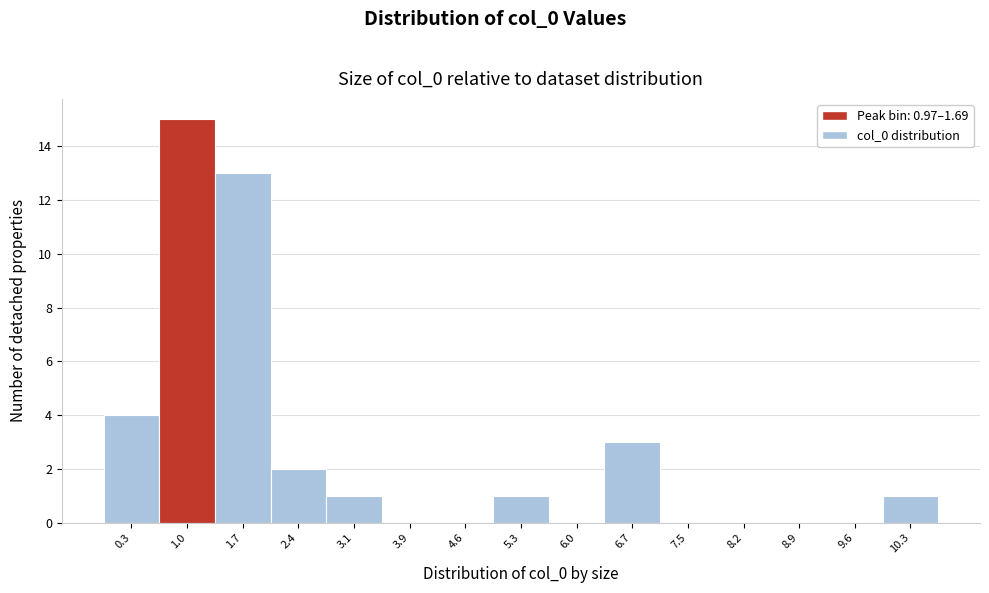

Reading left to right, what are all the values shown in this chart?

0.3=4	1.0=15	1.7=13	2.4=2	3.1=1	3.9=0	4.6=0	5.3=1	6.0=0	6.7=3	7.5=0	8.2=0	8.9=0	9.6=0	10.3=1